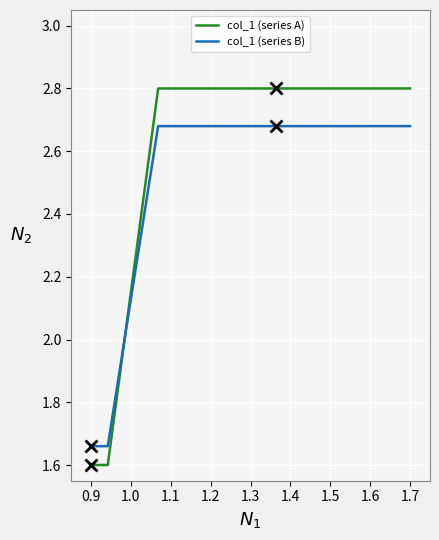

Rank the series by their average value, from highest to lowest.

col_1 (series A), col_1 (series B)